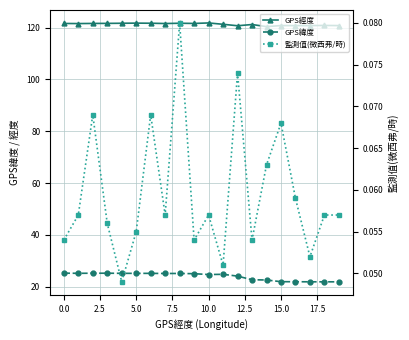

Where is the first local maximum for GPS緯度?

5.0